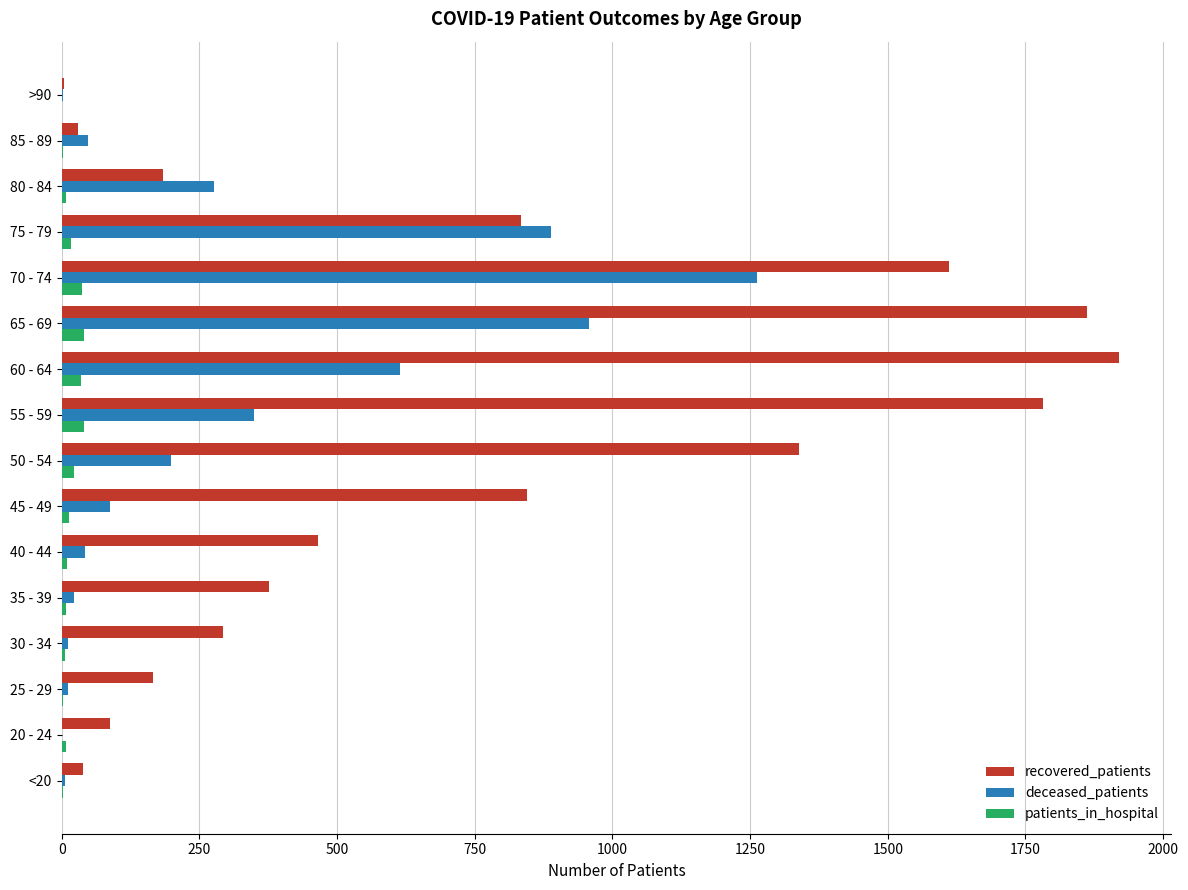

What is the average value of the patients_in_hospital series?

16